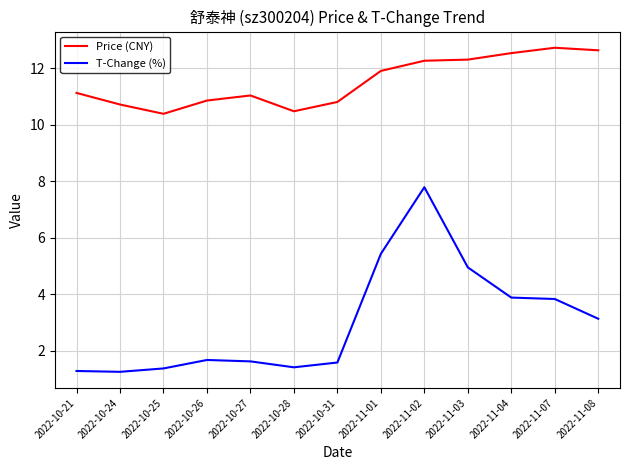

What position from the right is 2022-10-21?

13